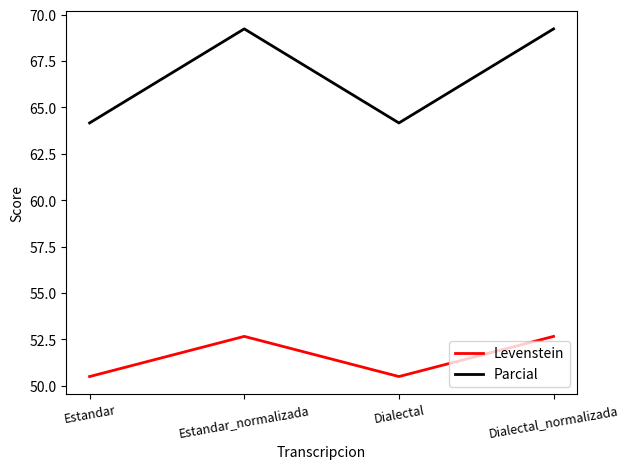

True or false: Levenstein and Parcial intersect in this chart.

False